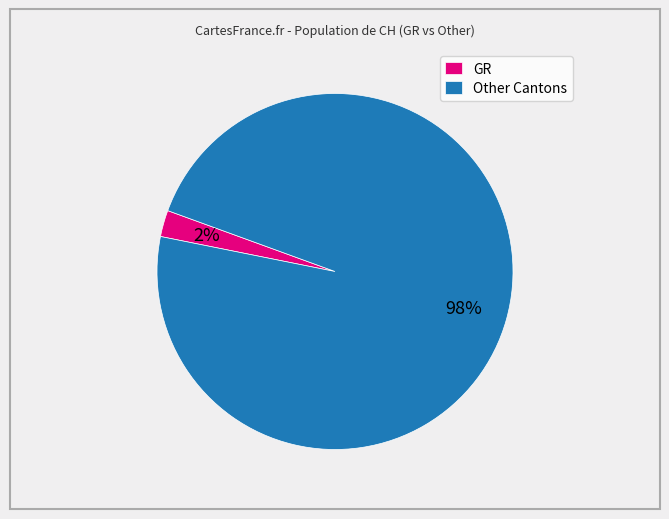

To the nearest percent, what is the average slice percentage?

50%